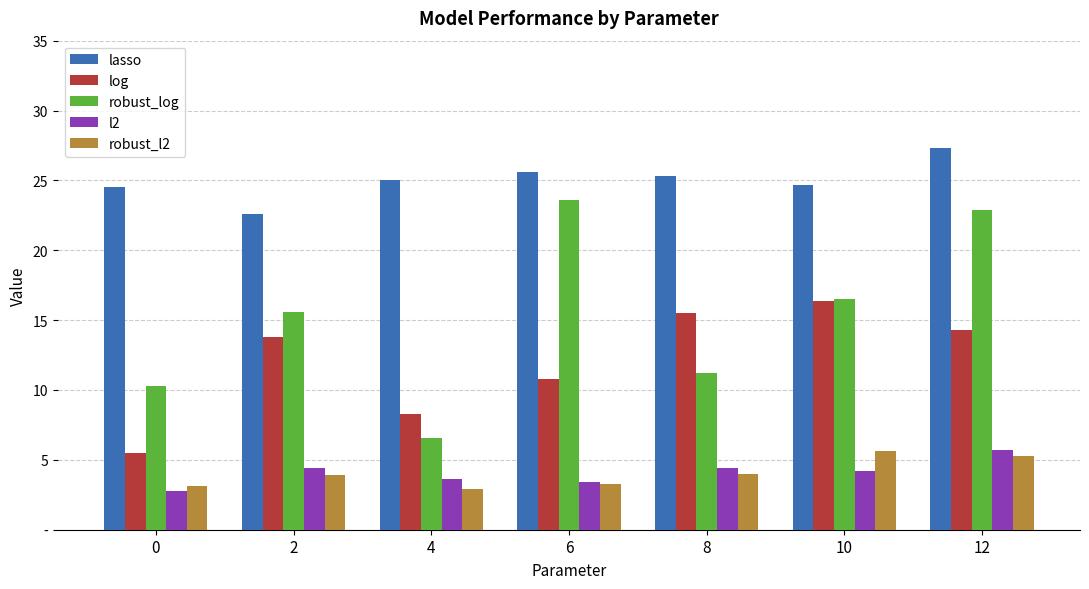

What is the highest value of the log series?

16.4